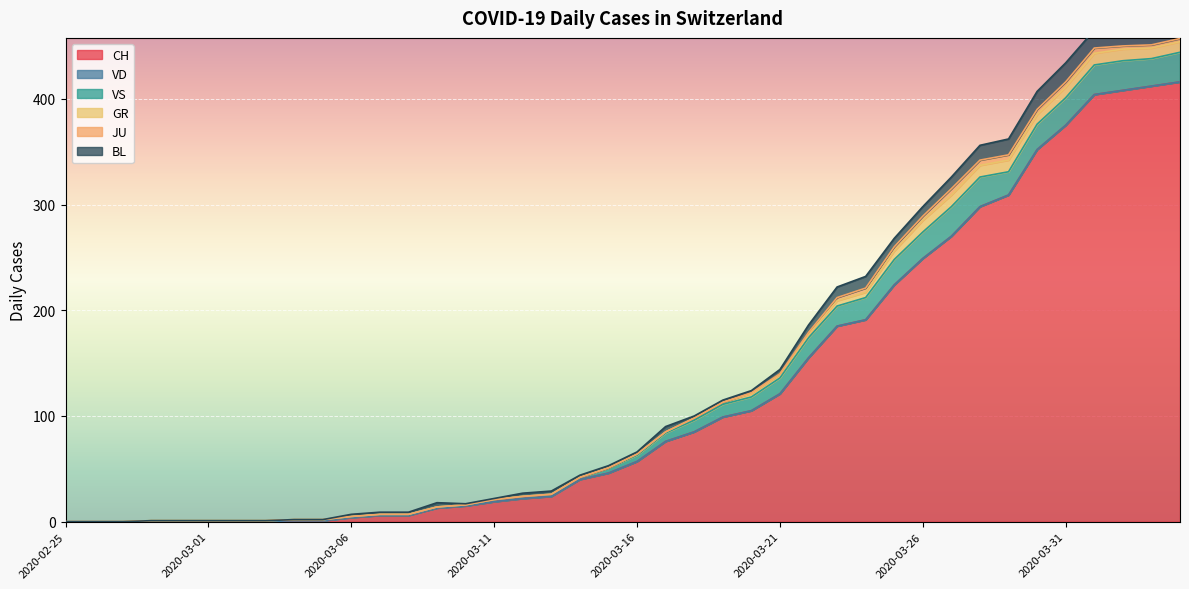

Between 2020-03-19 and 2020-03-05, which is larger?

2020-03-19